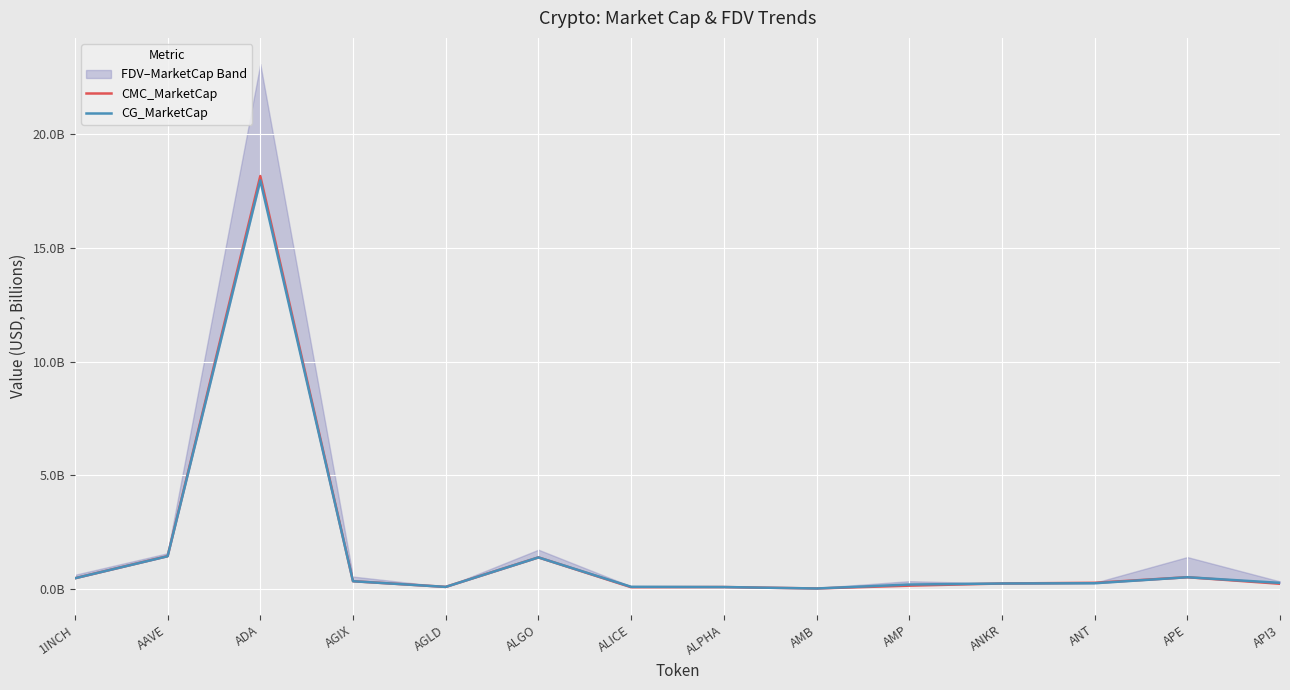

At which category is the sum across all series the highest?

ADA